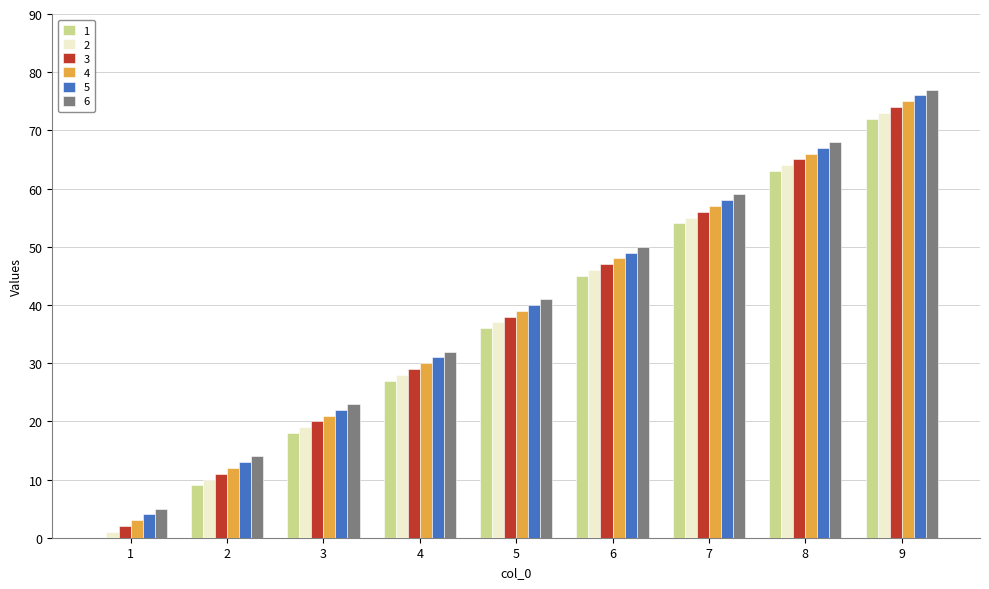

What is the maximum value for 6?

77